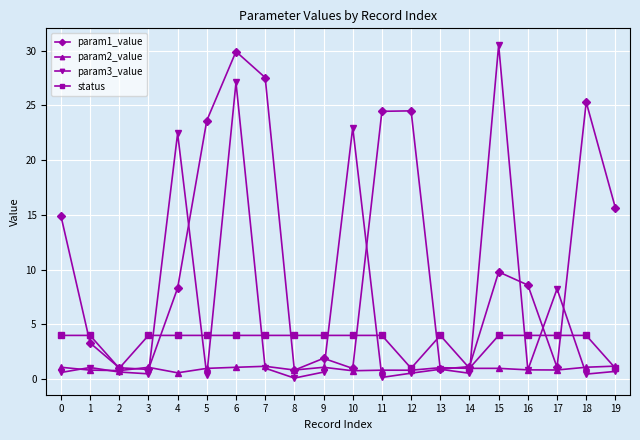

What are all the series names shown in the legend?

param1_value, param2_value, param3_value, status